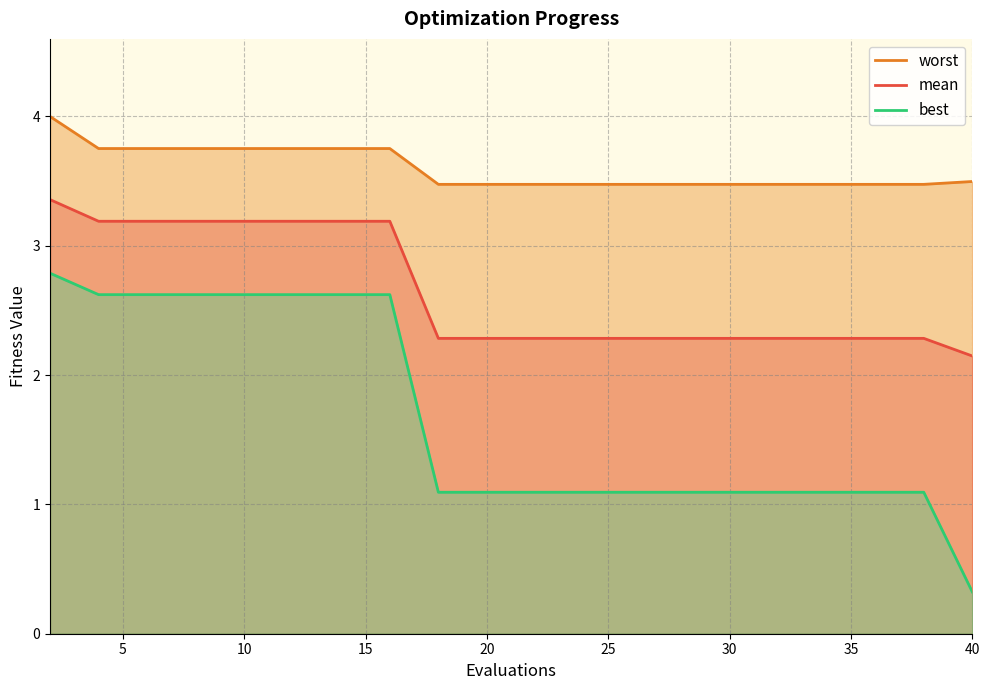

Which series has the widest spread of values?

best